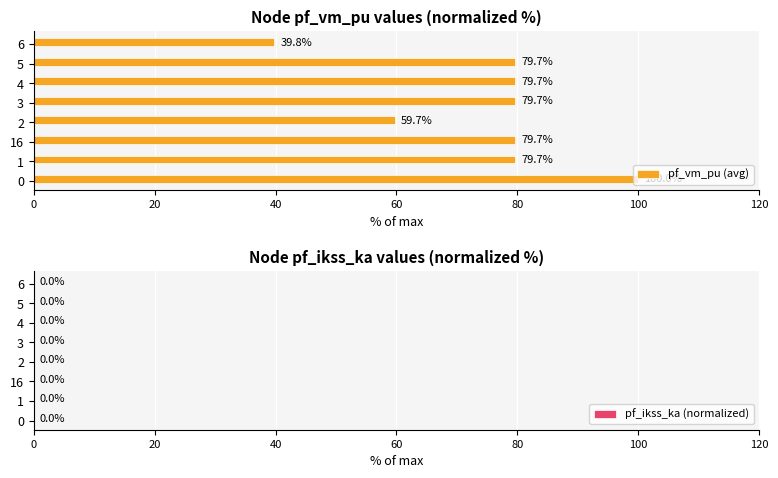

Between 16 and 4, which is larger?

16